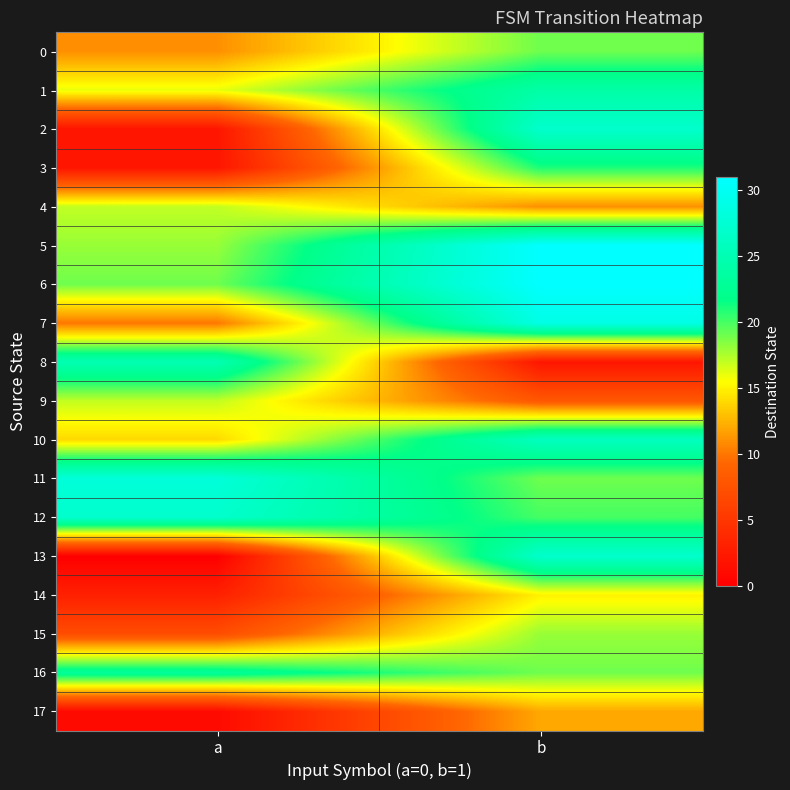

Rank the series at b from lowest to highest value.

8, 9, 4, 17, 14, 15, 0, 11, 16, 12, 3, 1, 10, 2, 13, 7, 5, 6